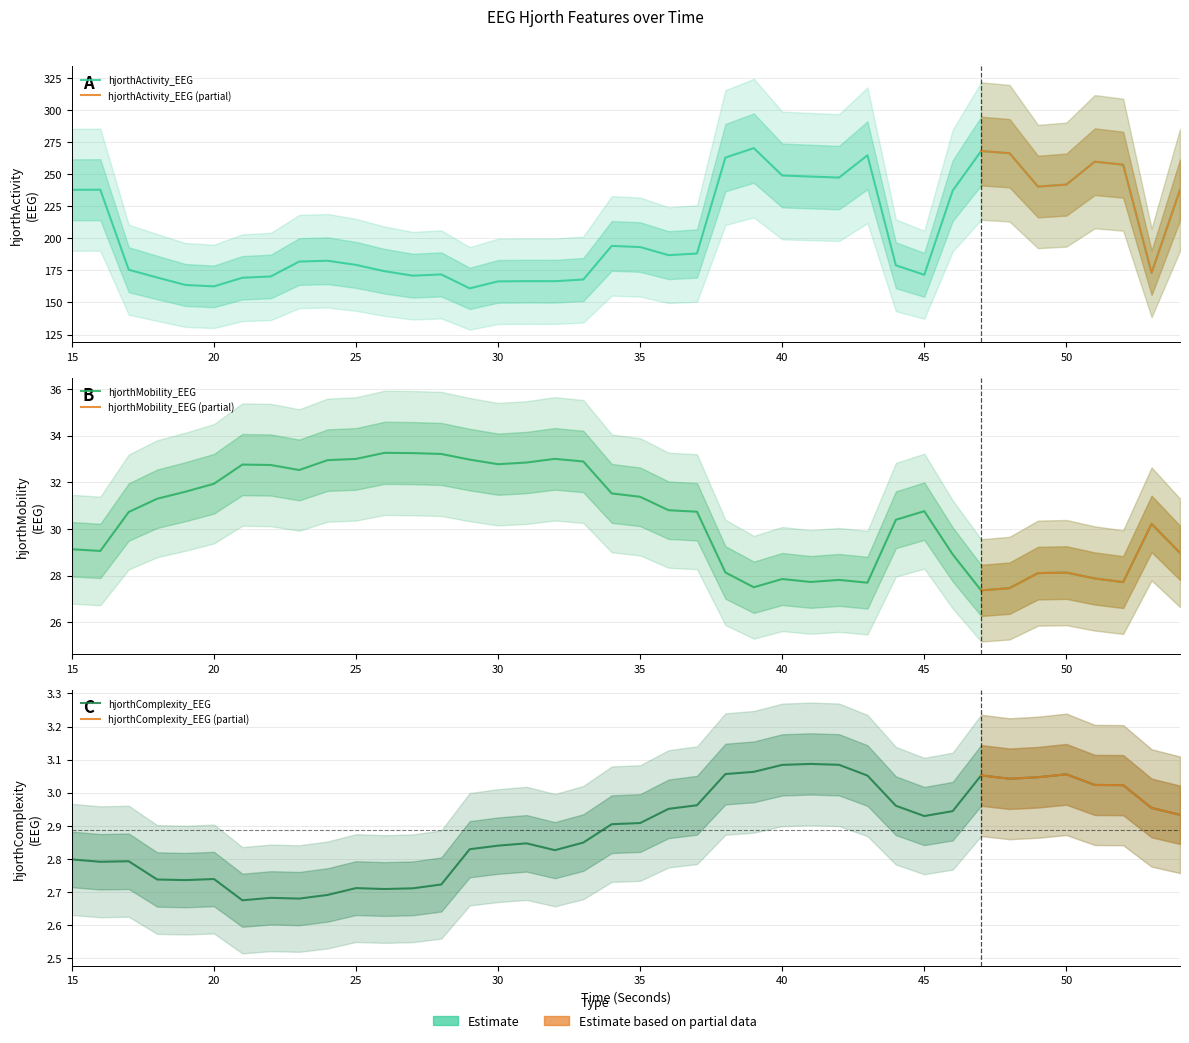

Between 26 and 42, which is larger?

42